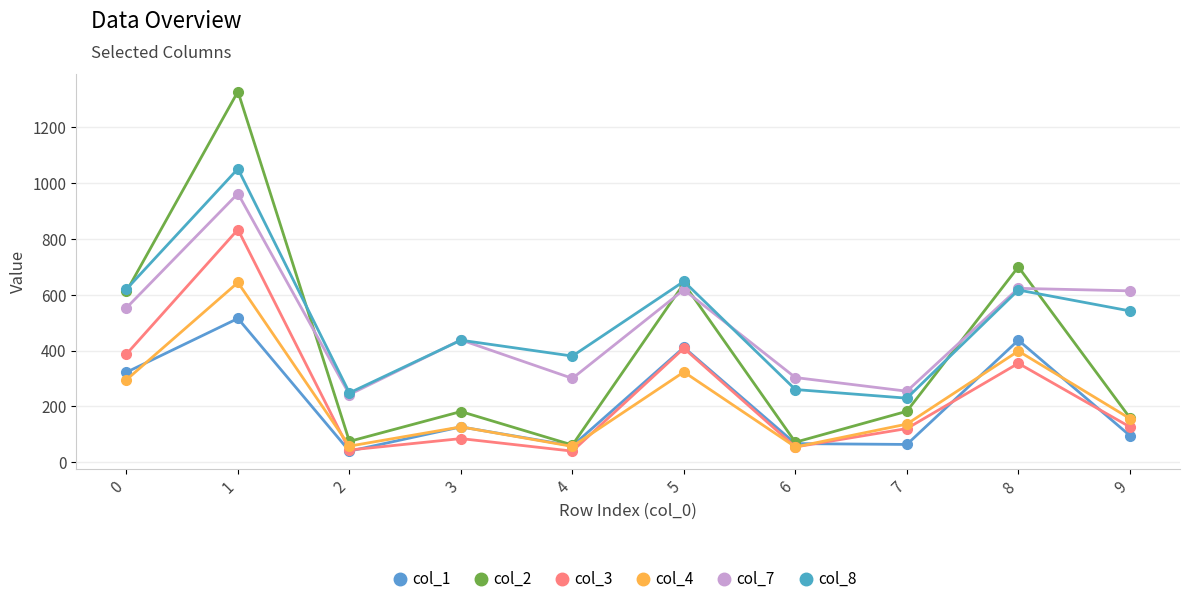

What is the value of the col_7 point at the 7th from the left?

303